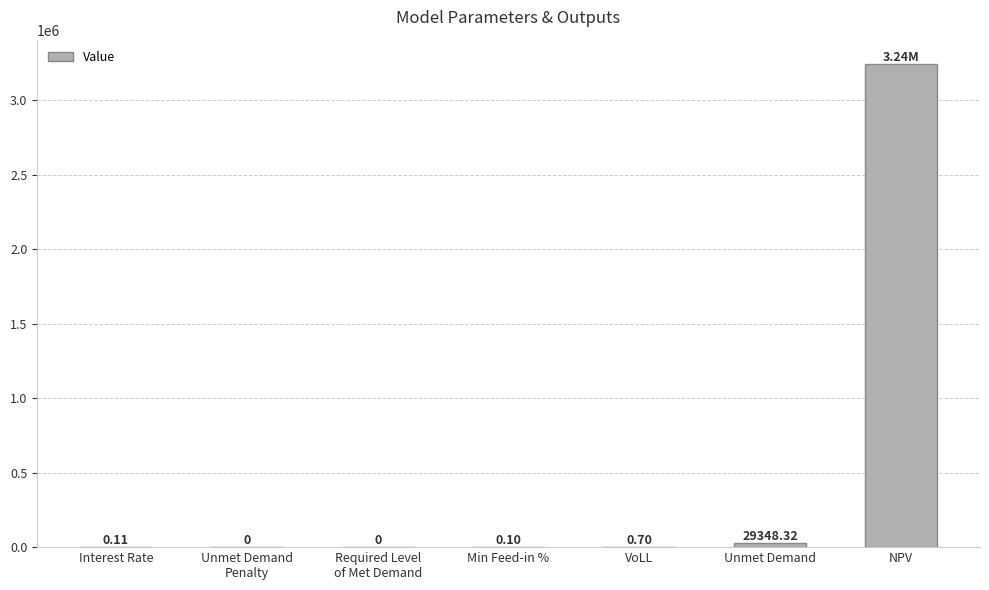

True or false: the data shows 4443545.0 at NPV.

False